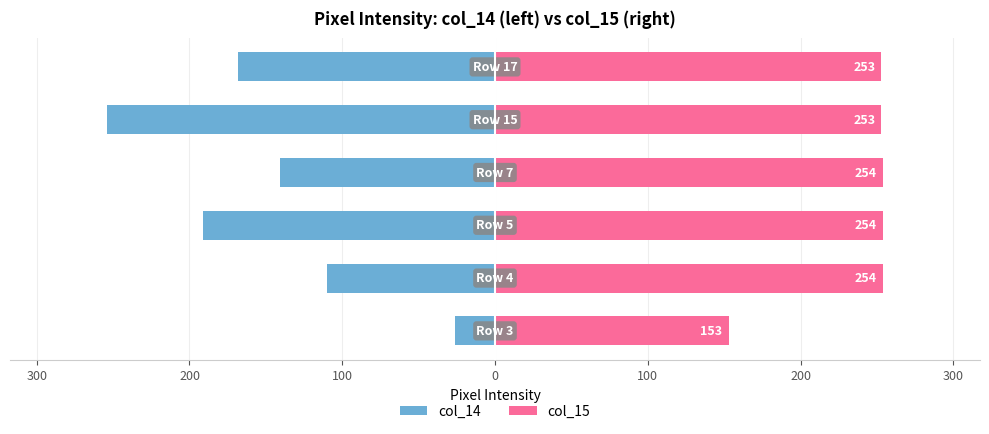

The col_15 series shows 253 at 0. True or false?

True